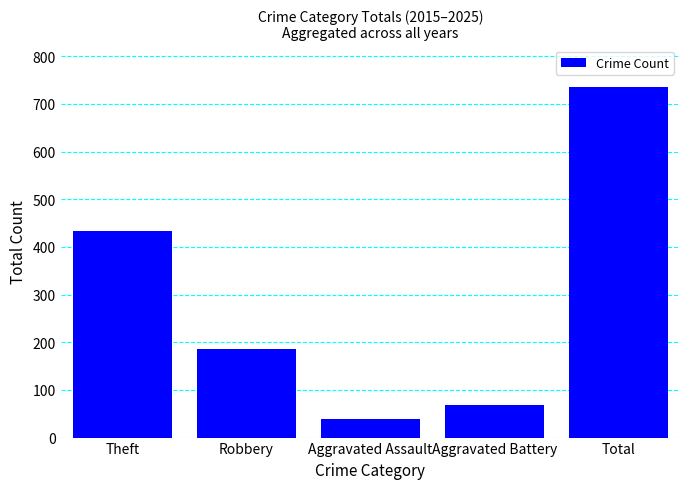

What is the change in value from Robbery to Total?

+549